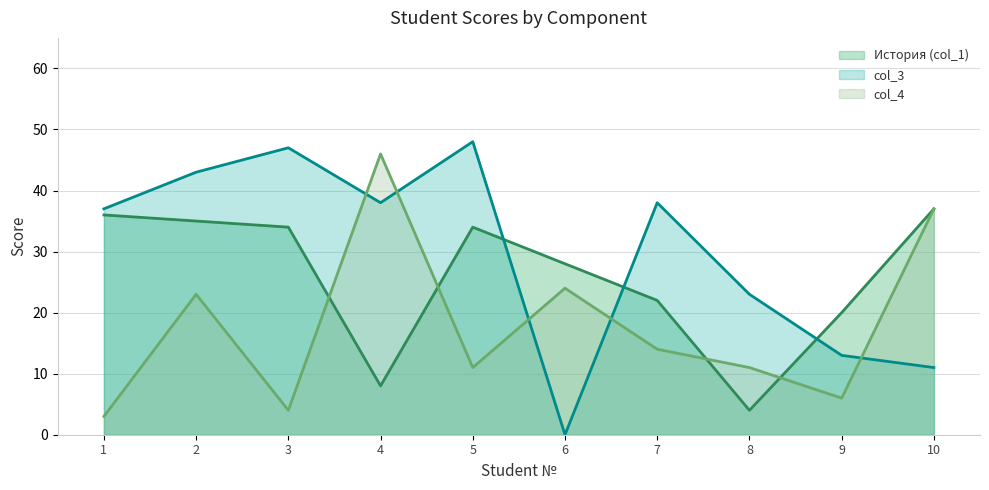

What is the average value of the col_4 series?

18